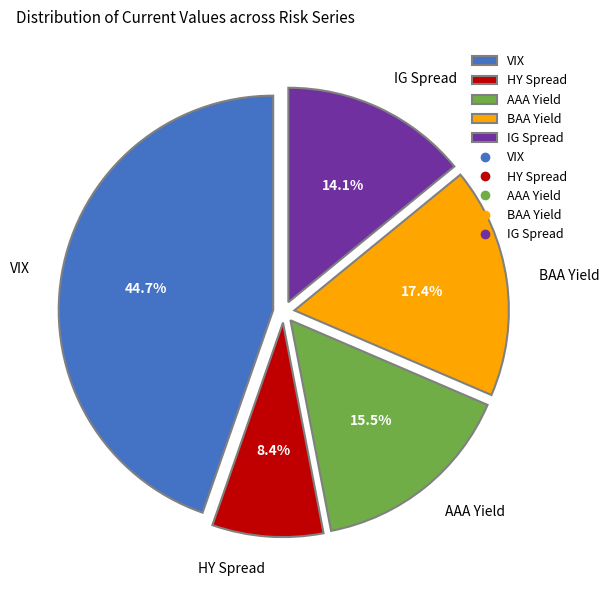

Rank the categories by value from lowest to highest.

HY Spread, IG Spread, AAA Yield, BAA Yield, VIX